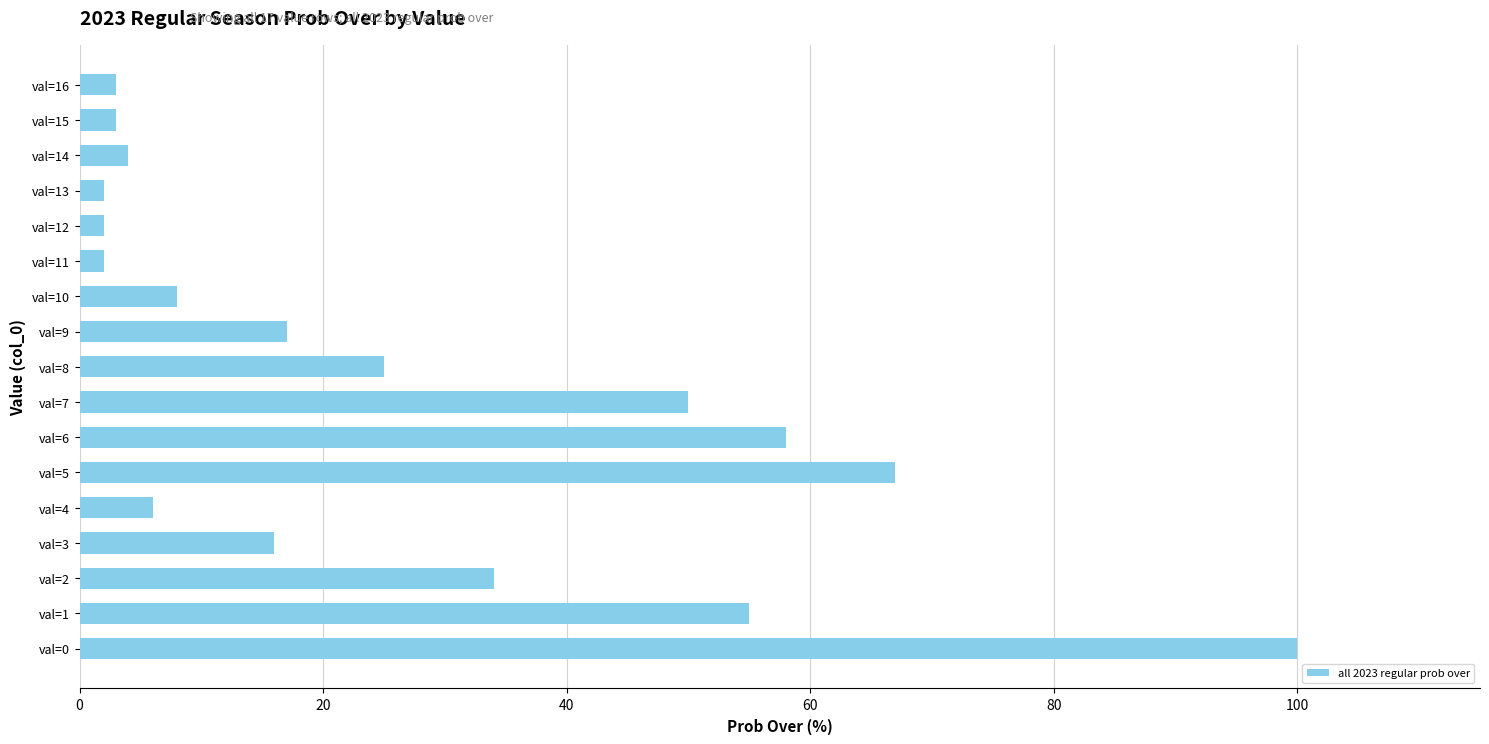

What is the average value?

27